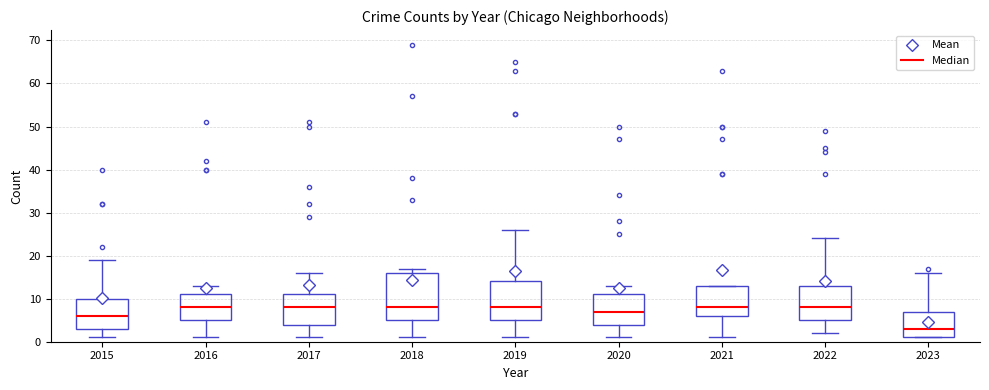

Reading left to right, read every box against the y-axis: the position of its median line, the range the box covers, and the ends of its whiskers. The values are not printed on the chart, so give them approximately, as read against the axis.

2015: median 6, box 3 to 10, whiskers 1 to 19
2016: median 8, box 5 to 11, whiskers 1 to 13
2017: median 8, box 4 to 11, whiskers 1 to 16
2018: median 8, box 5 to 16, whiskers 1 to 17
2019: median 8, box 5 to 14, whiskers 1 to 26
2020: median 7, box 4 to 11, whiskers 1 to 13
2021: median 8, box 6 to 13, whiskers 1 to 13
2022: median 8, box 5 to 13, whiskers 2 to 24
2023: median 3, box 1 to 7, whiskers 1 to 16